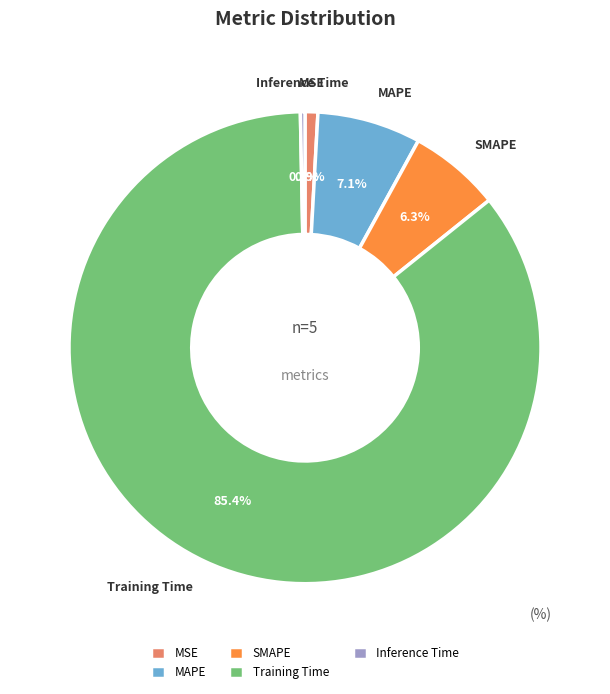

To the nearest percent, what is the difference between the largest and smallest slice percentages?

85%